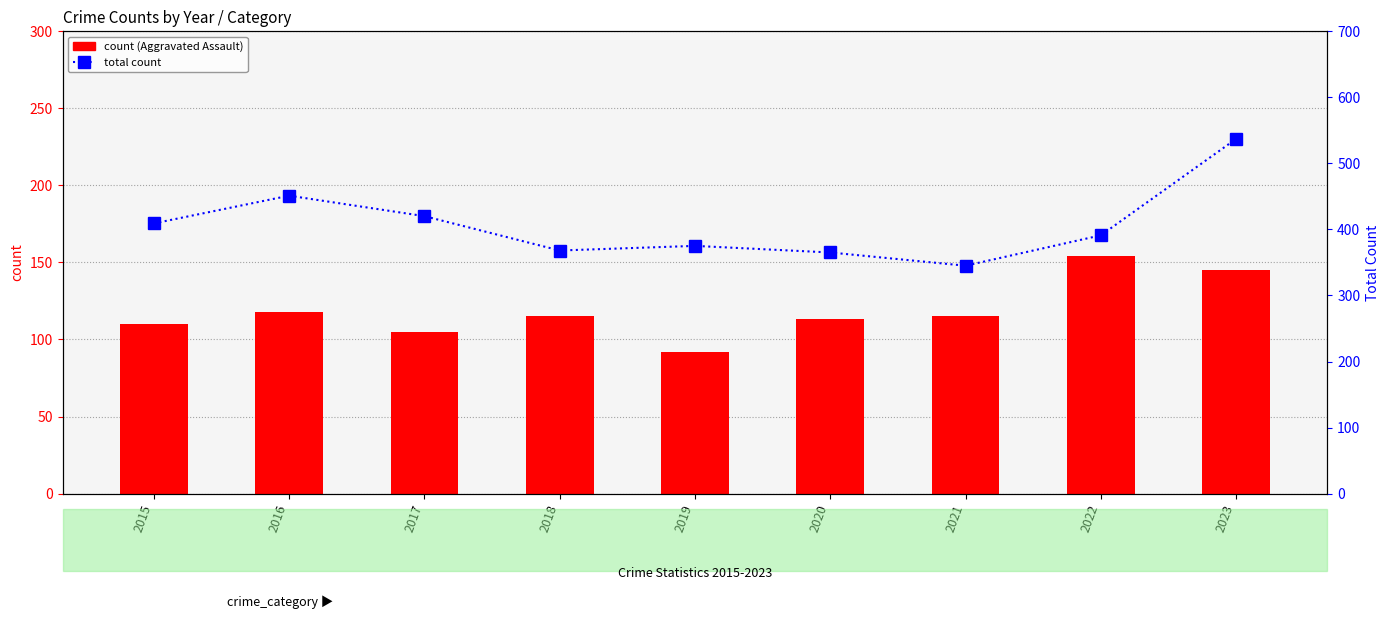

How many series are shown in this chart?

2